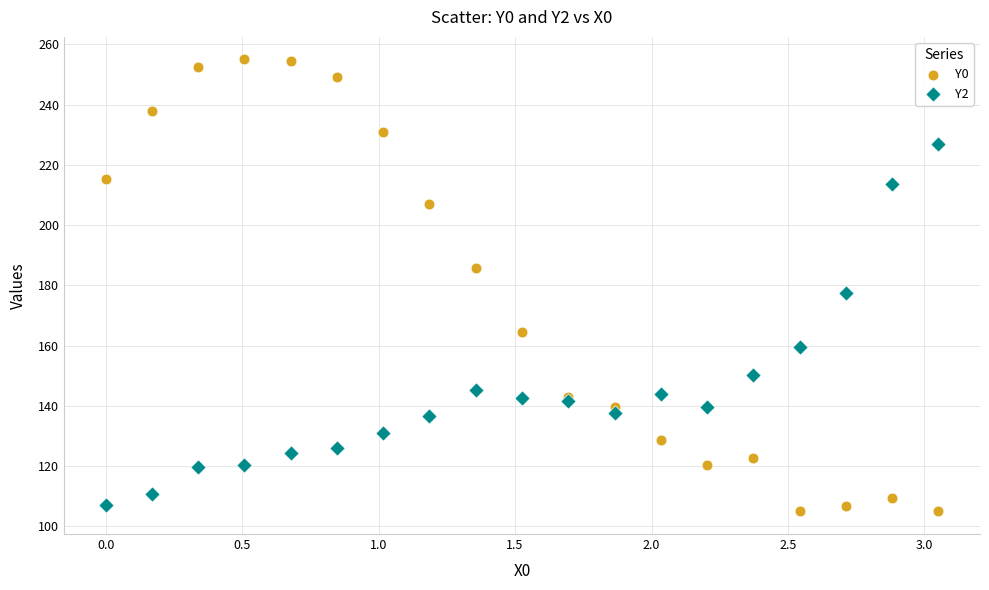

What are all the series names shown in the legend?

Y0, Y2